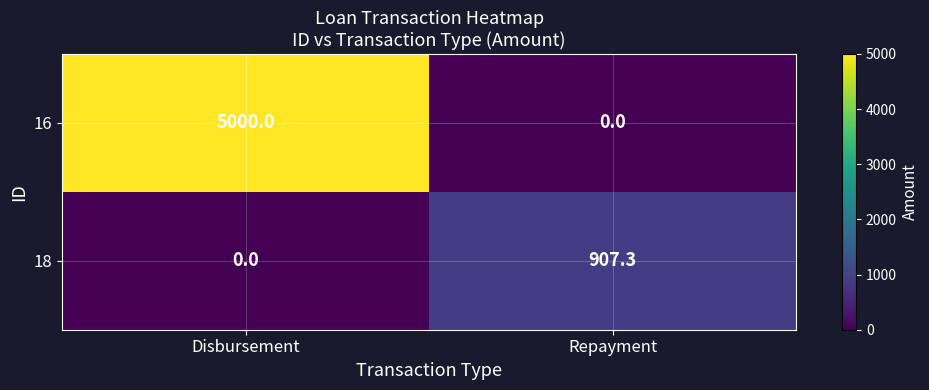

Rank the series by their maximum value, from highest to lowest.

16, 18